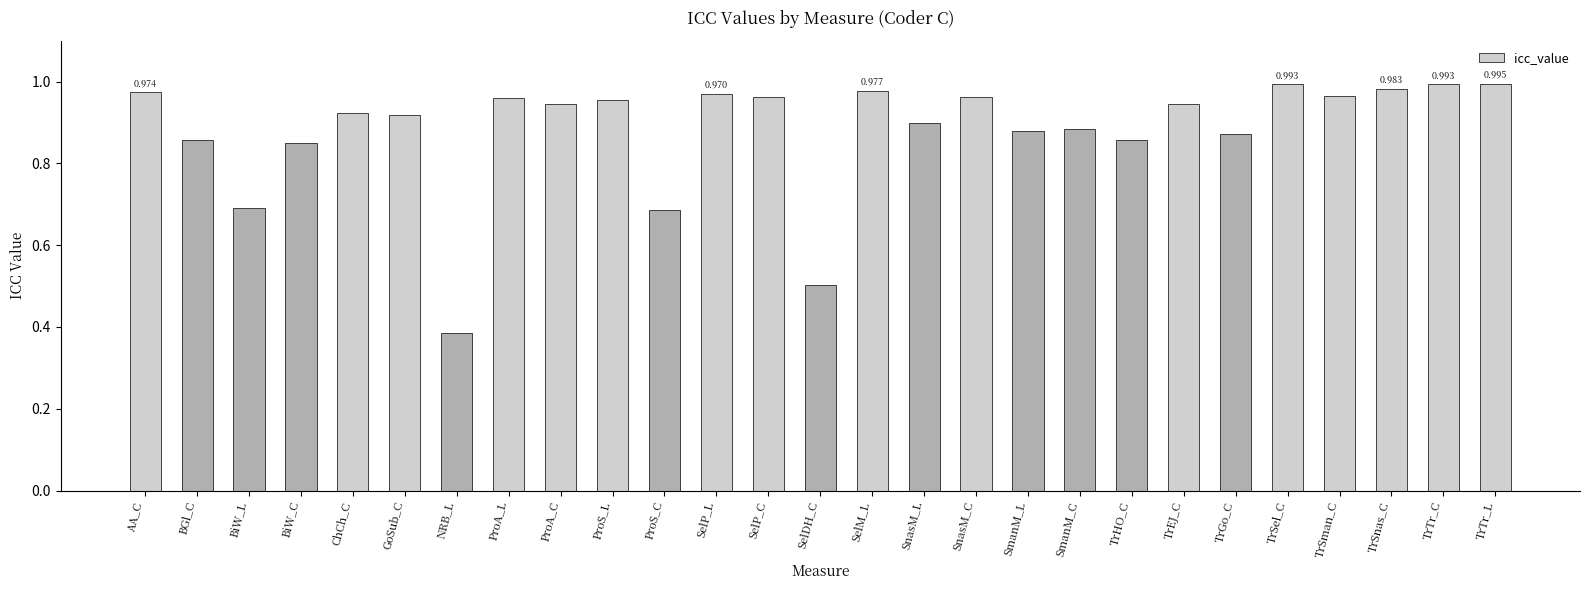

Which label corresponds to the smallest value in the chart?

NRB_L